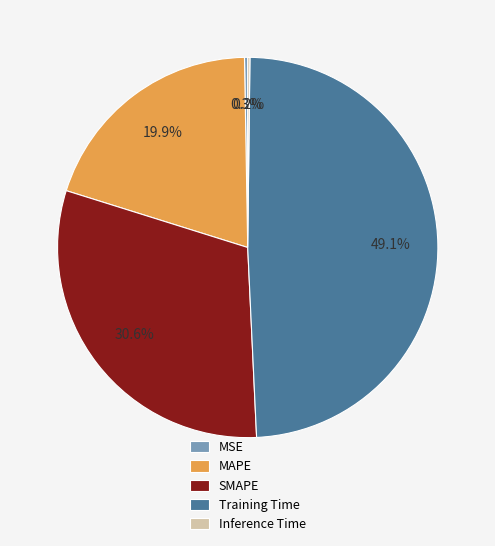

Which category has the biggest portion of the pie?

Training Time